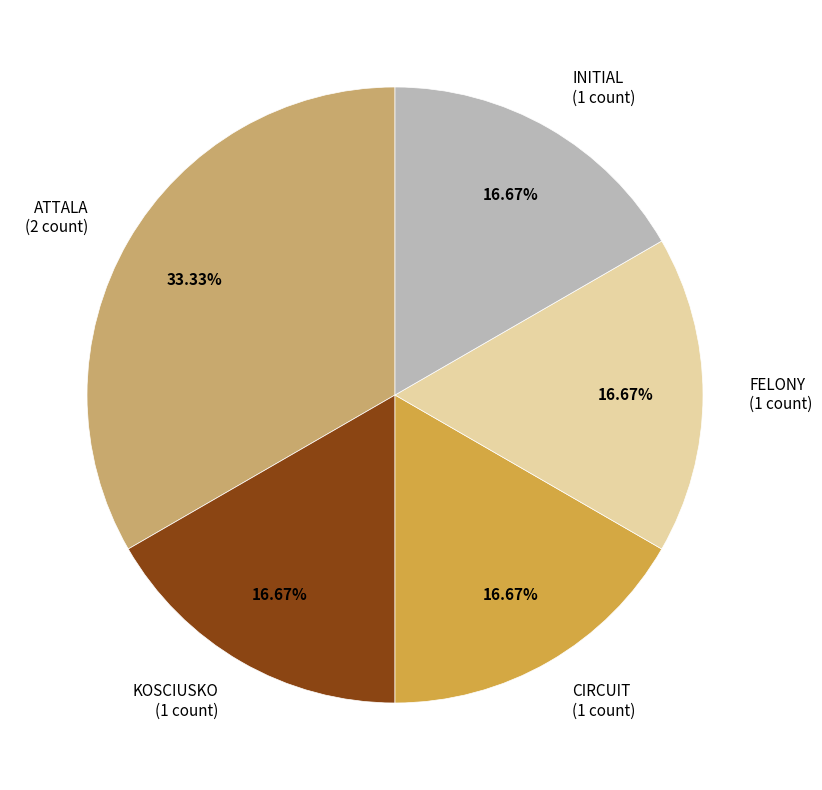

To the nearest percent, what percentage of the pie is FELONY?

17%